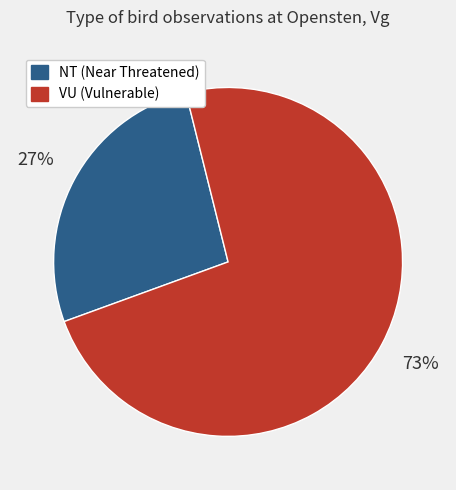

How many segments does this pie chart have?

2